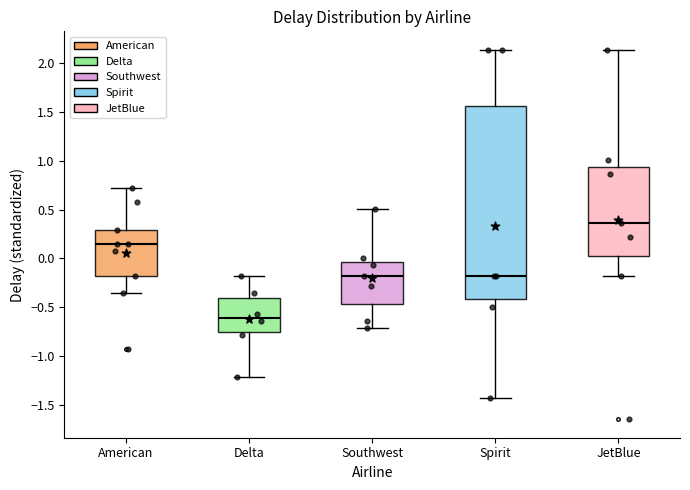

Reading left to right, transcribe this box plot: for each box, give where its median line is, the range the box spans, and where its two whiskers end, as read against the y-axis. The values are not printed on the chart, so give them approximately, as read against the axis.

American: median 0.15, box -0.20 to 0.30, whiskers -0.35 to 0.70
Delta: median -0.60, box -0.75 to -0.40, whiskers -1.20 to -0.20
Southwest: median -0.20, box -0.45 to -0.05, whiskers -0.70 to 0.50
Spirit: median -0.20, box -0.40 to 1.55, whiskers -1.45 to 2.15
JetBlue: median 0.35, box 0.00 to 0.95, whiskers -0.20 to 2.15